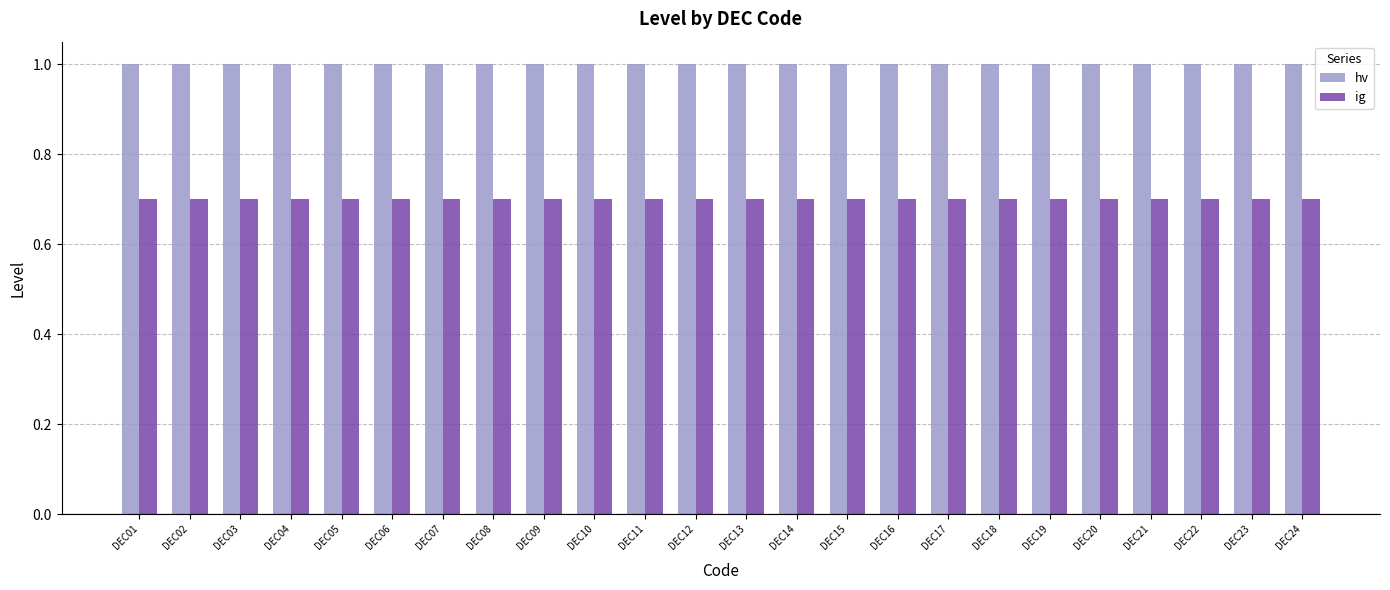

What is the difference between the highest and lowest values at DEC14?

0.3